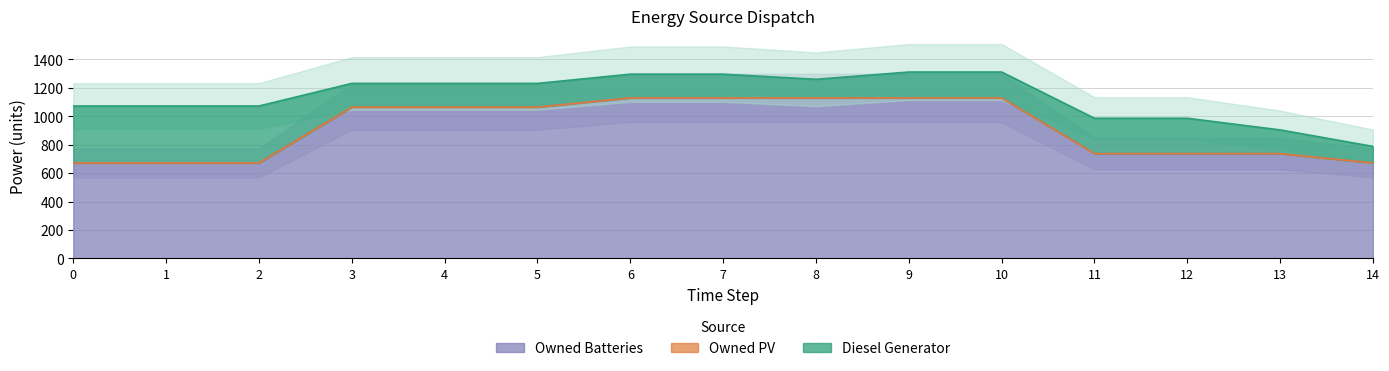

True or false: Owned Batteries and Diesel Generator intersect in this chart.

False